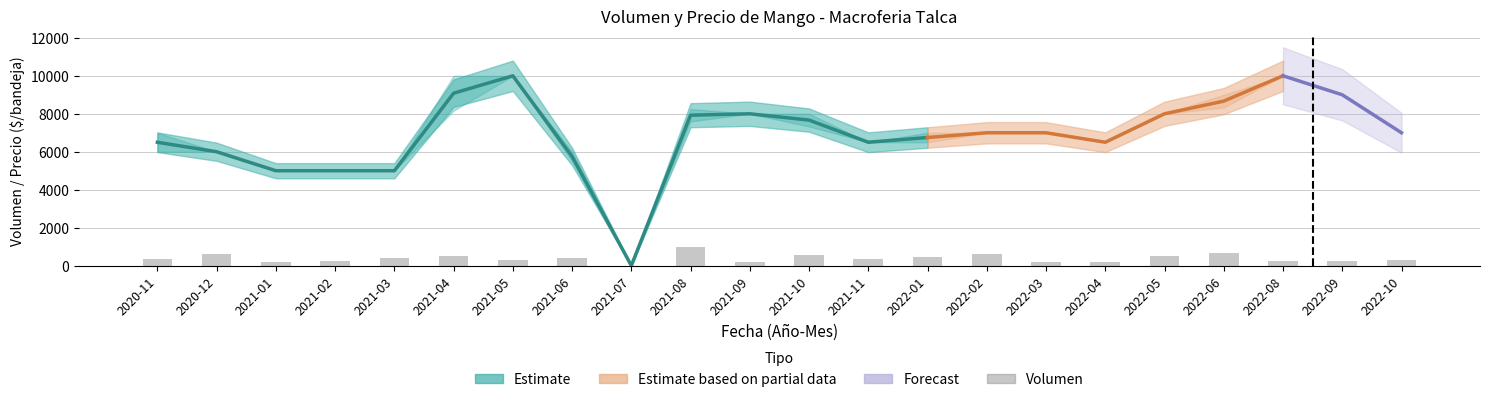

At which label does Volumen first exceed 350?

2020-12